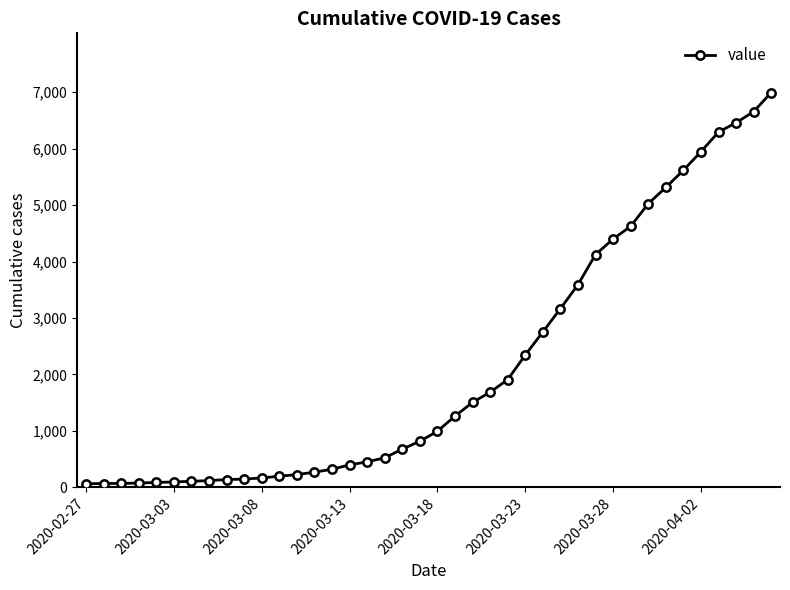

What is the difference between the second highest and minimum values?

6593